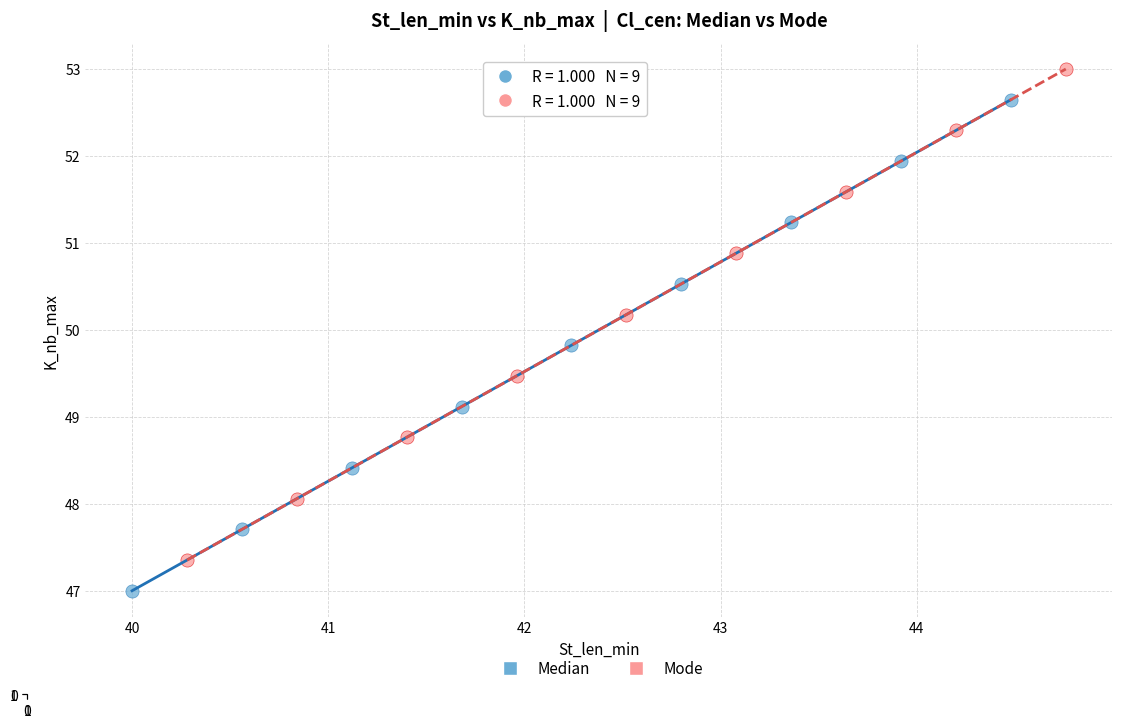

Which series contains the lowest Y value?

Median